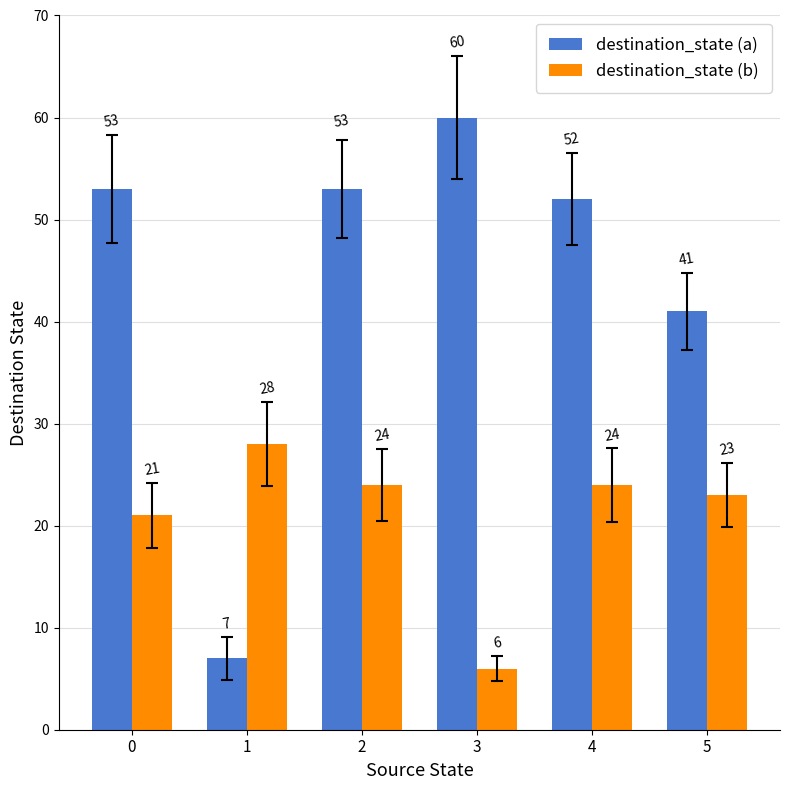

The value of destination_state (b) at 1 is 38. True or false?

False